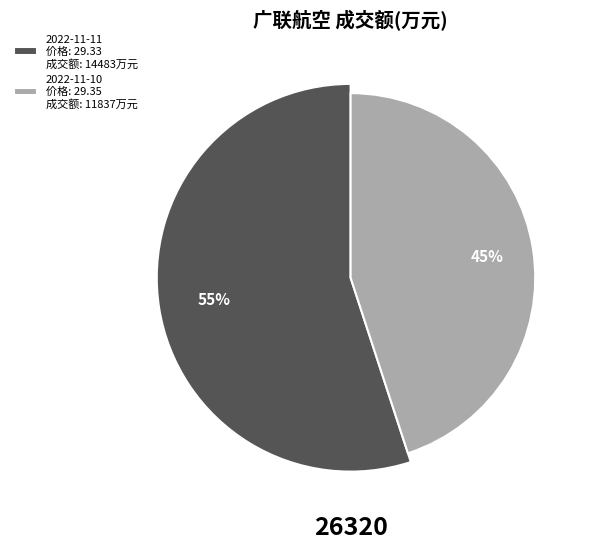

Count the number of slices in the pie.

2